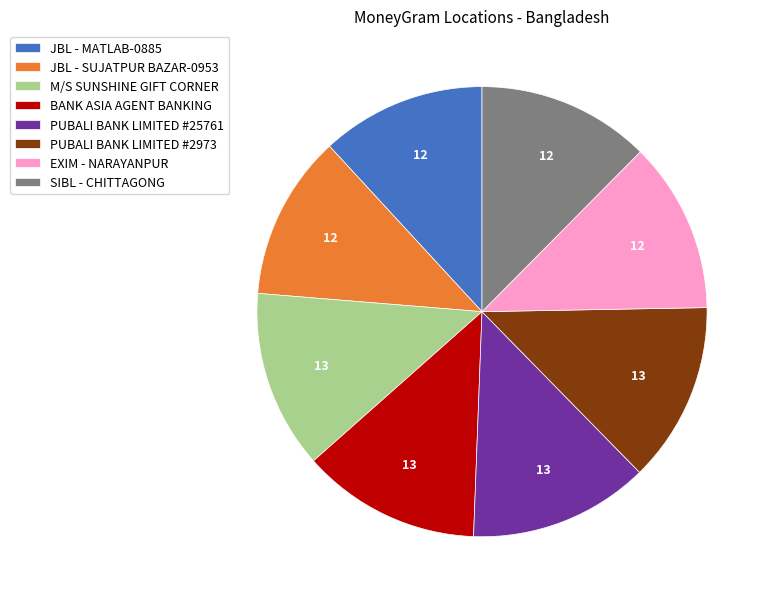

Approximately how many times larger is the value at EXIM - NARAYANPUR compared to PUBALI BANK LIMITED #25761?

0.9